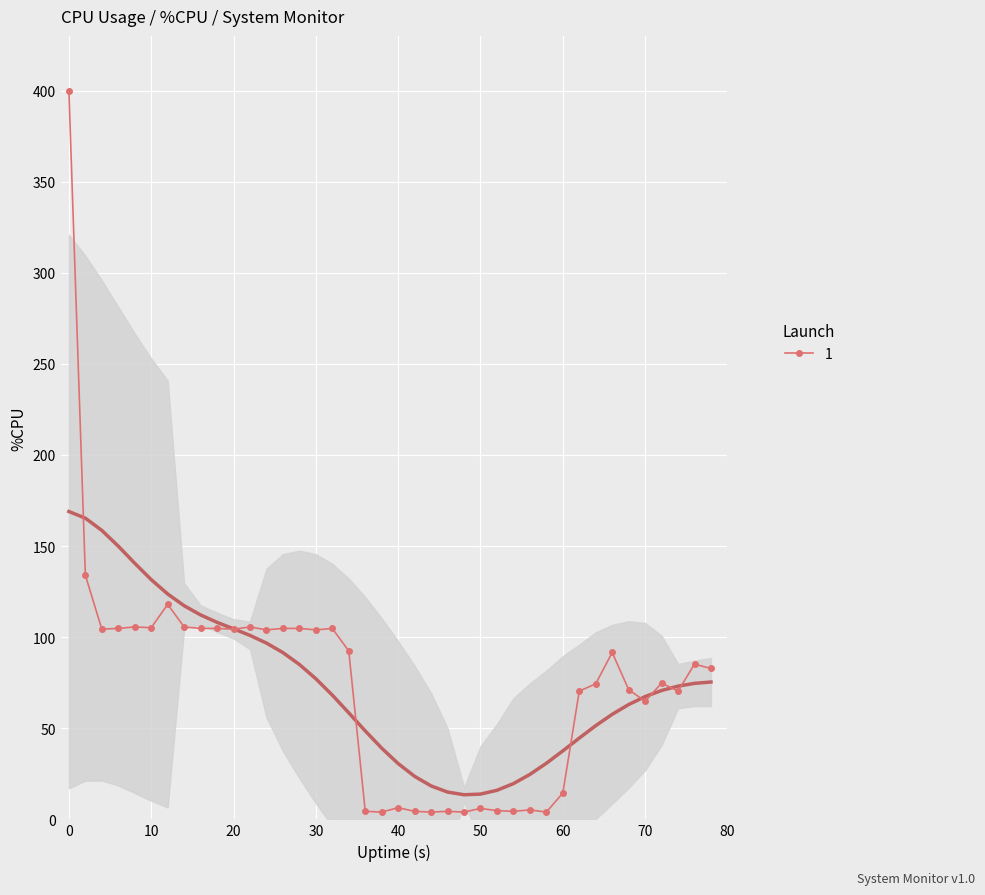

What is the sum of all values?

2968.0